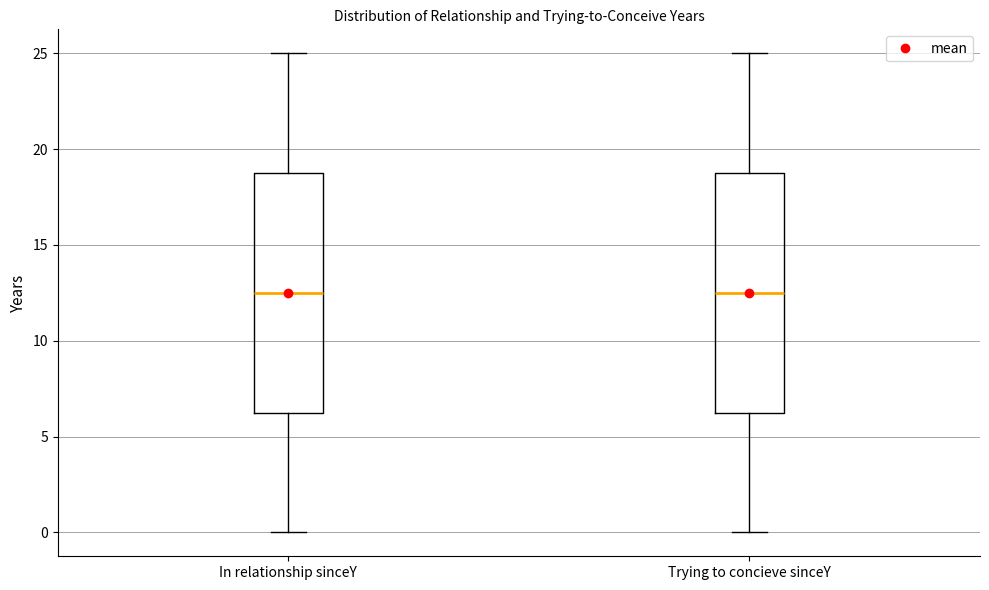

Reading left to right, transcribe this box plot: for each box, give where its median line is, the range the box spans, and where its two whiskers end, as read against the y-axis. The values are not printed on the chart, so give them approximately, as read against the axis.

In relationship sinceY: median 12.5, box 6.5 to 19.0, whiskers 0.0 to 25.0
Trying to concieve sinceY: median 12.5, box 6.5 to 19.0, whiskers 0.0 to 25.0